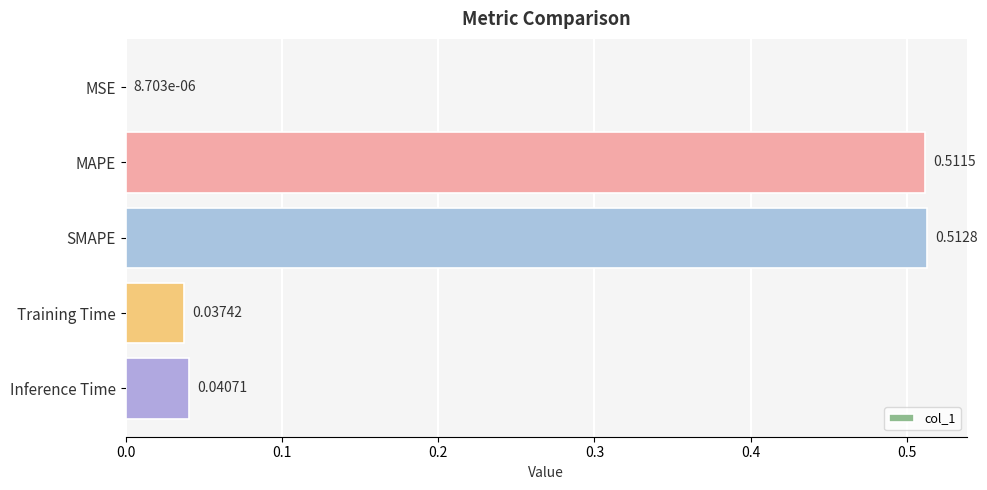

At which label is the value closest to 0?

MSE